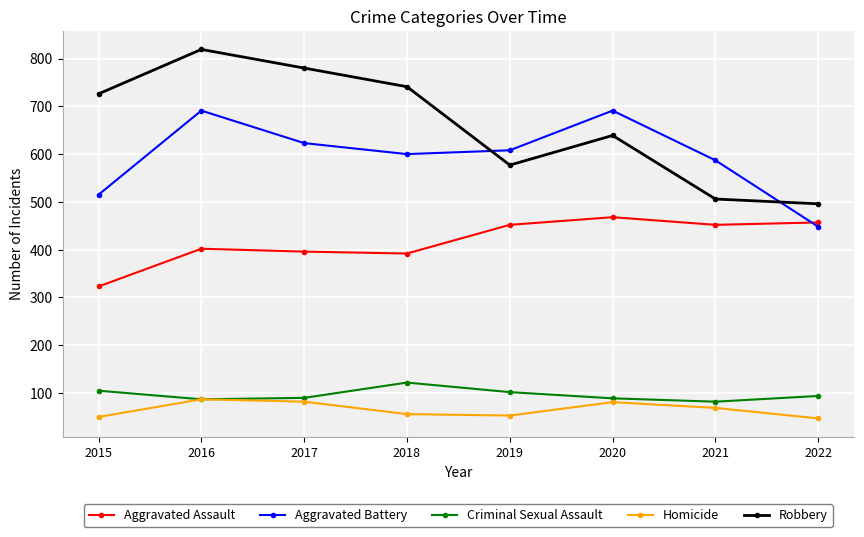

True or false: Criminal Sexual Assault and Aggravated Battery cross at least once.

False